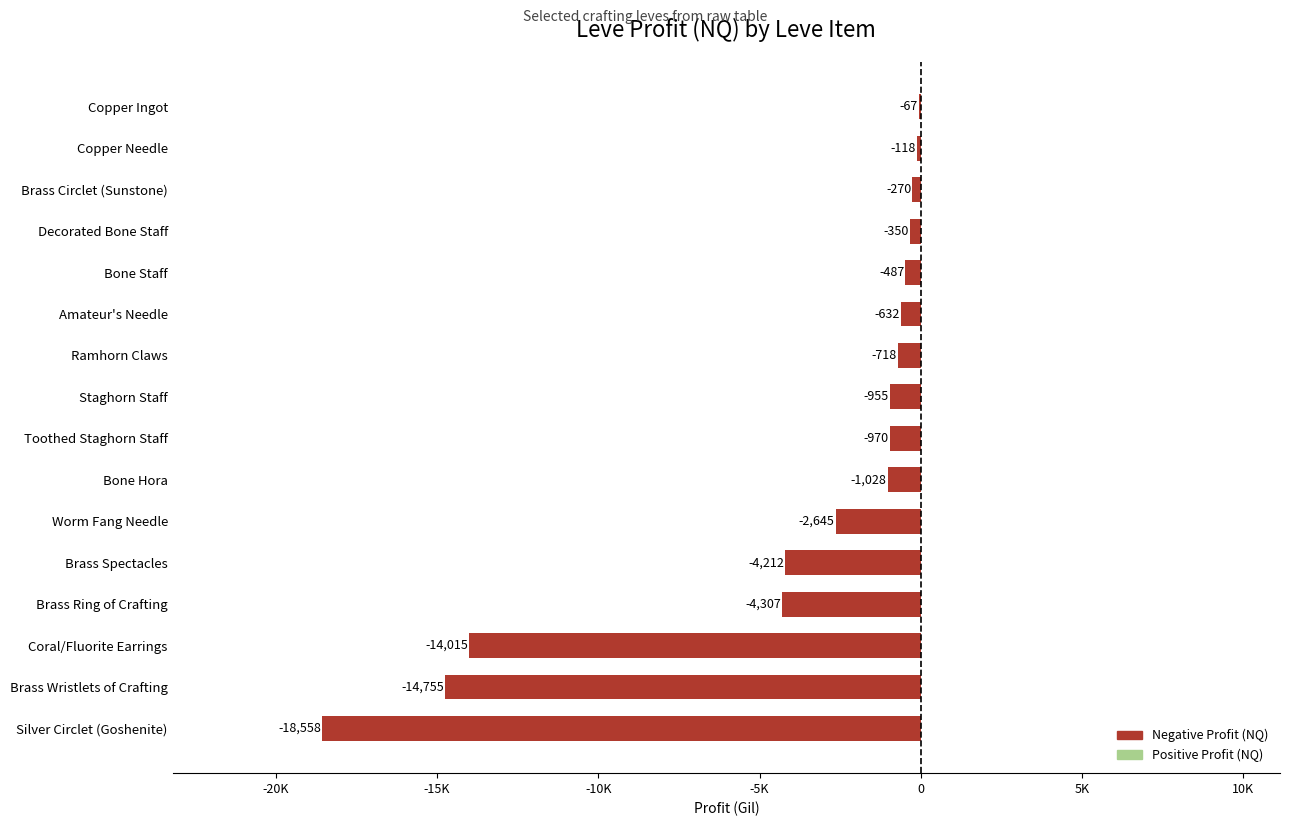

Are the bars horizontal?

Yes